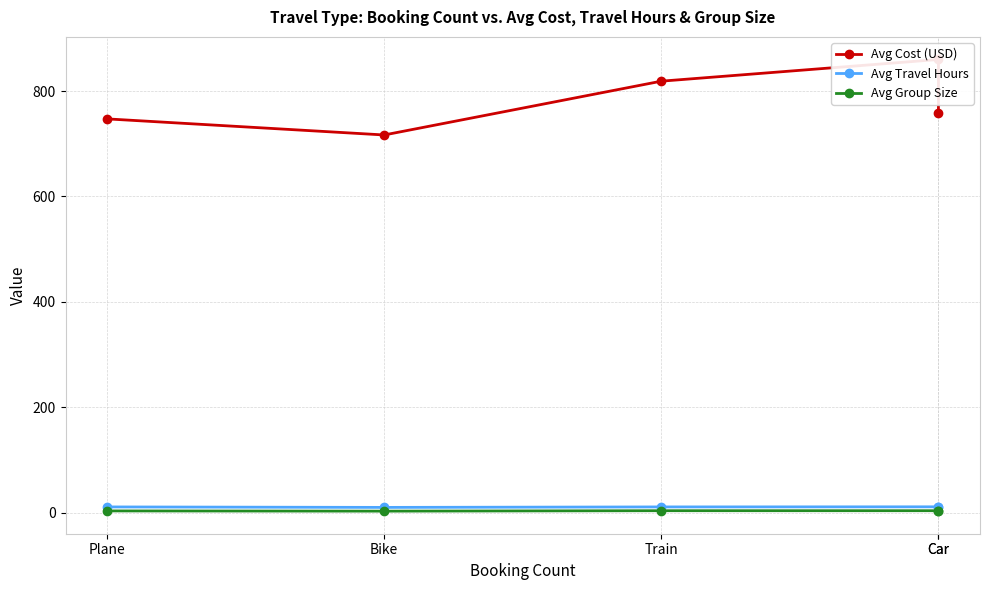

List the series in order of their peak value, lowest first.

Avg Group Size, Avg Travel Hours, Avg Cost (USD)